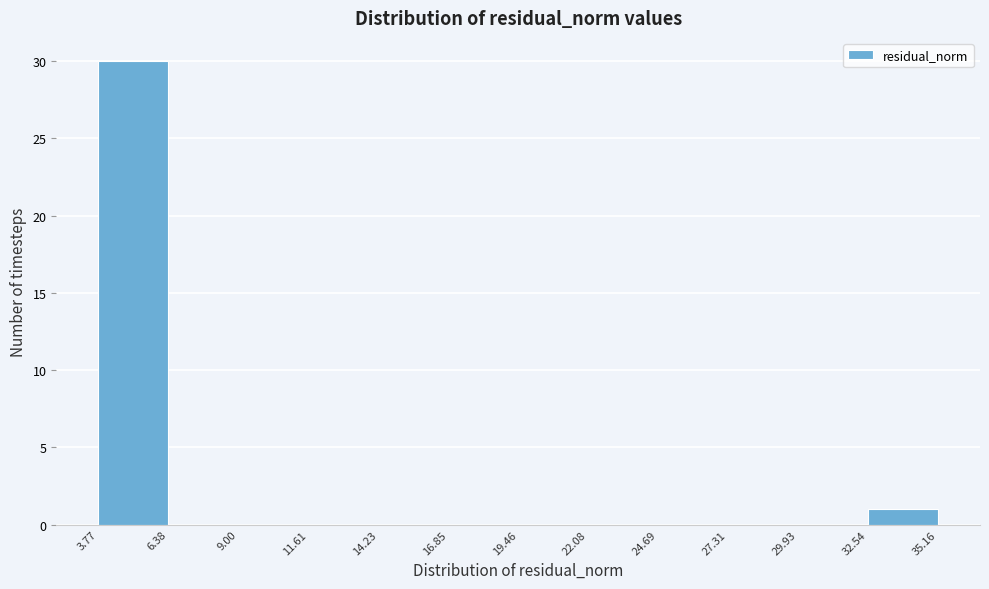

Which range on the x-axis has the tallest bar?

3.77 to 6.38